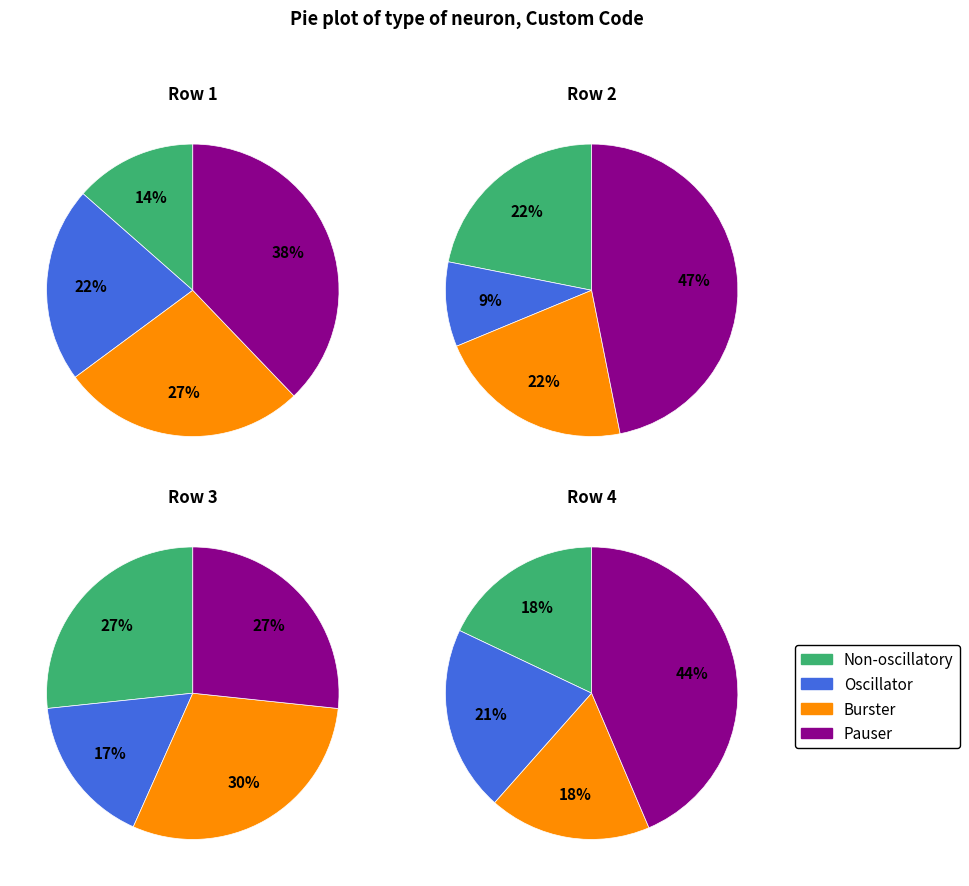

To the nearest percent, what is the average slice percentage?

25%